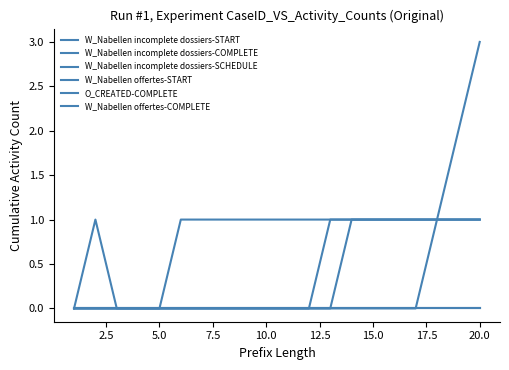

Does the chart display data point markers on the line(s)?

No